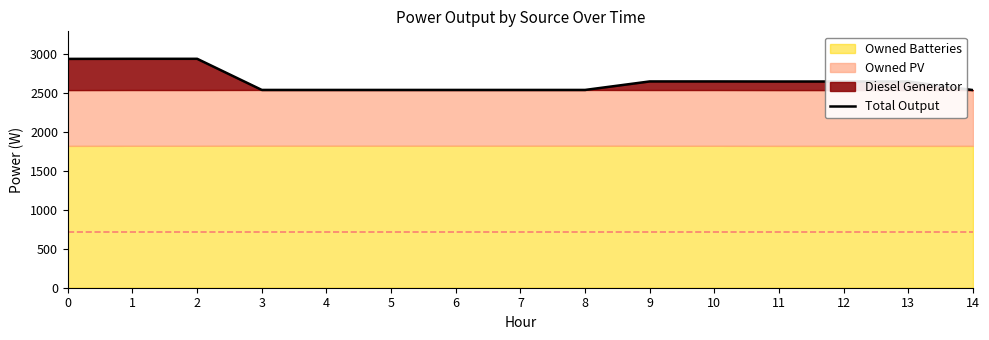

What is the difference between the values at 1 and 6?

399